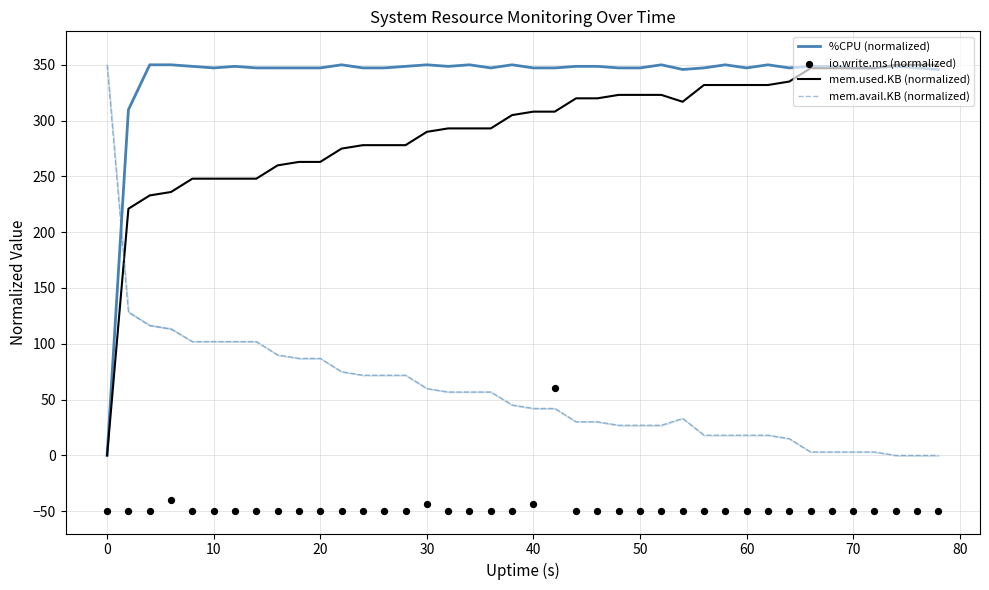

What are all the series names shown in the legend?

%CPU (normalized), mem.used.KB (normalized), mem.avail.KB (normalized), io.write.ms (normalized)